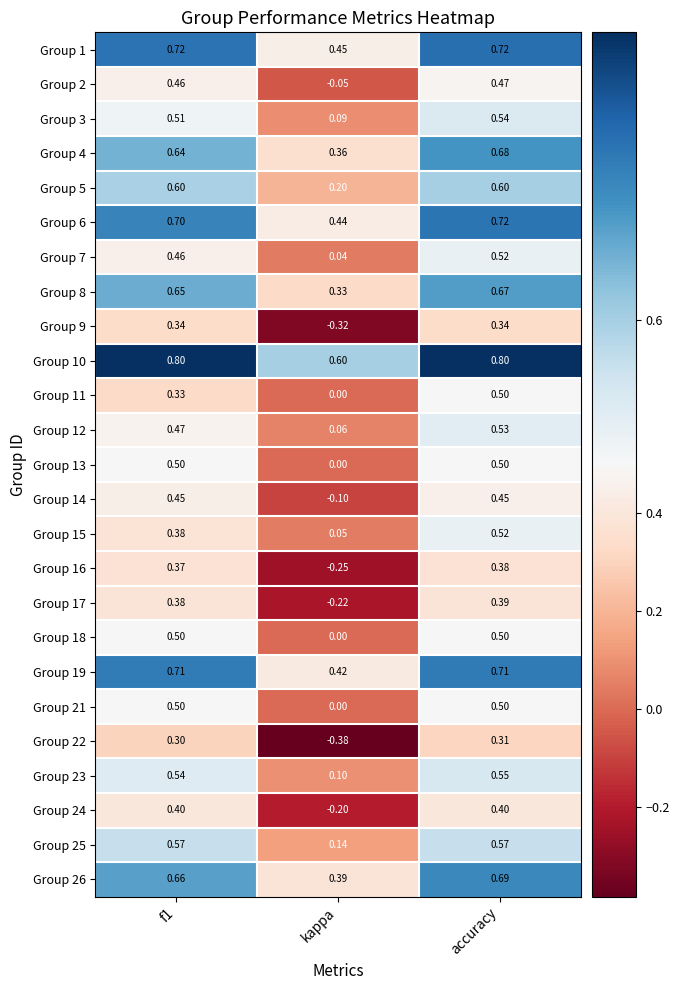

At which category is the sum across all series the highest?

accuracy